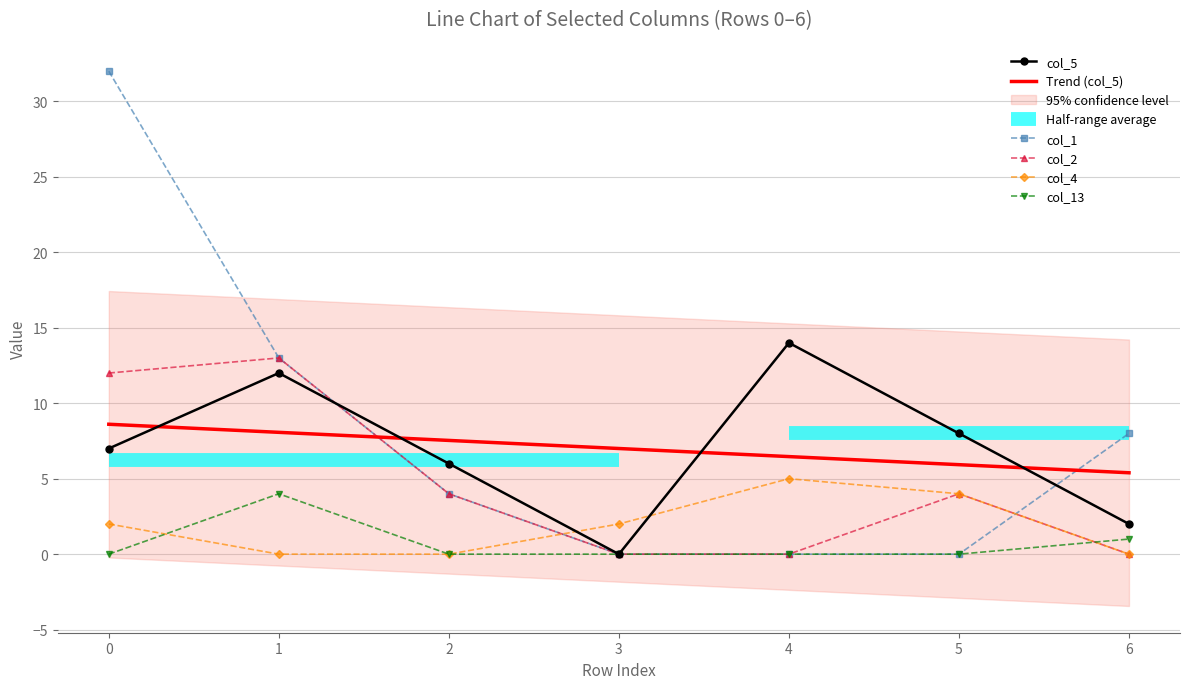

The col_4 series shows 0.0 at 1. True or false?

True